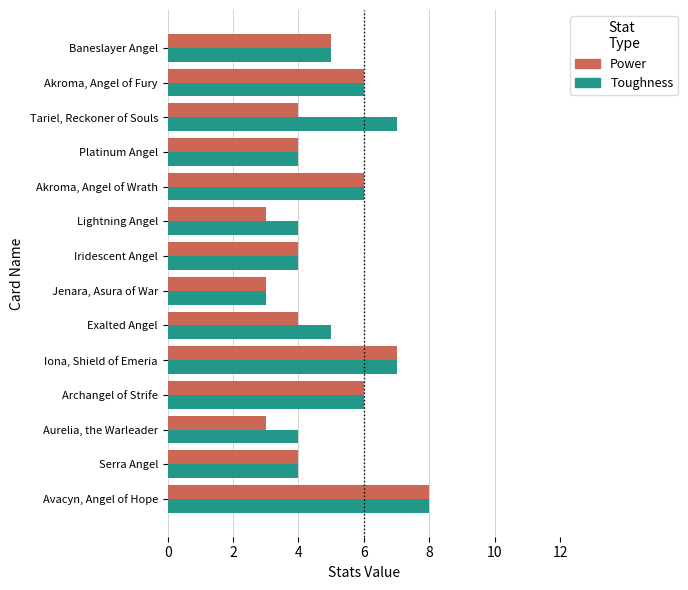

At which label does Power reach its peak?

Avacyn, Angel of Hope